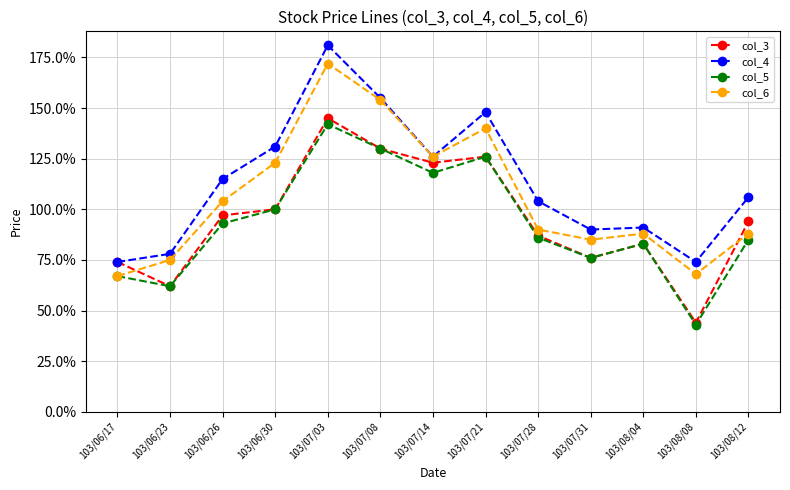

Where is the first local minimum for col_3?

103/06/23